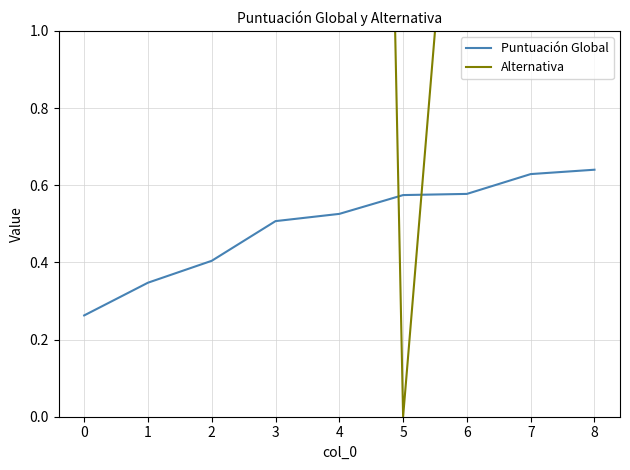

Reading right to left, transcribe all the data shown in this chart.

Puntuación Global: 0.6	0.6	0.6	0.6	0.5	0.5	0.4	0.3	0.3
Alternativa: 4.0	6.0	2.0	0.0	8.0	1.0	7.0	5.0	3.0